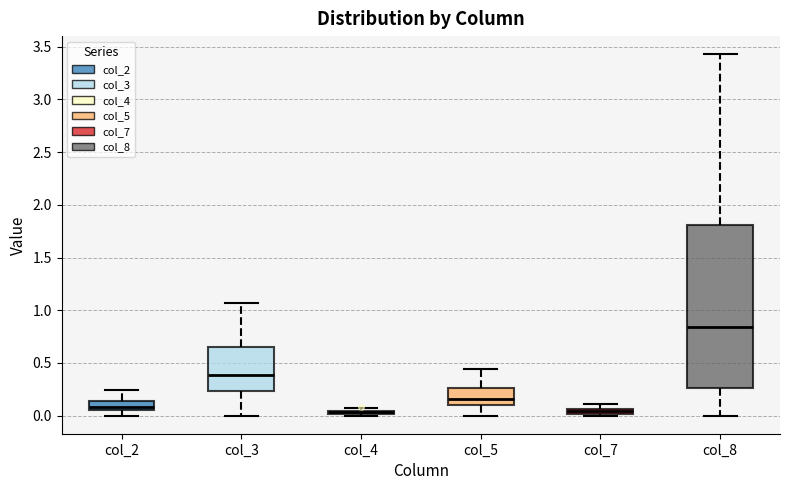

Which box is the tallest, from its lower edge to its upper edge?

col_8